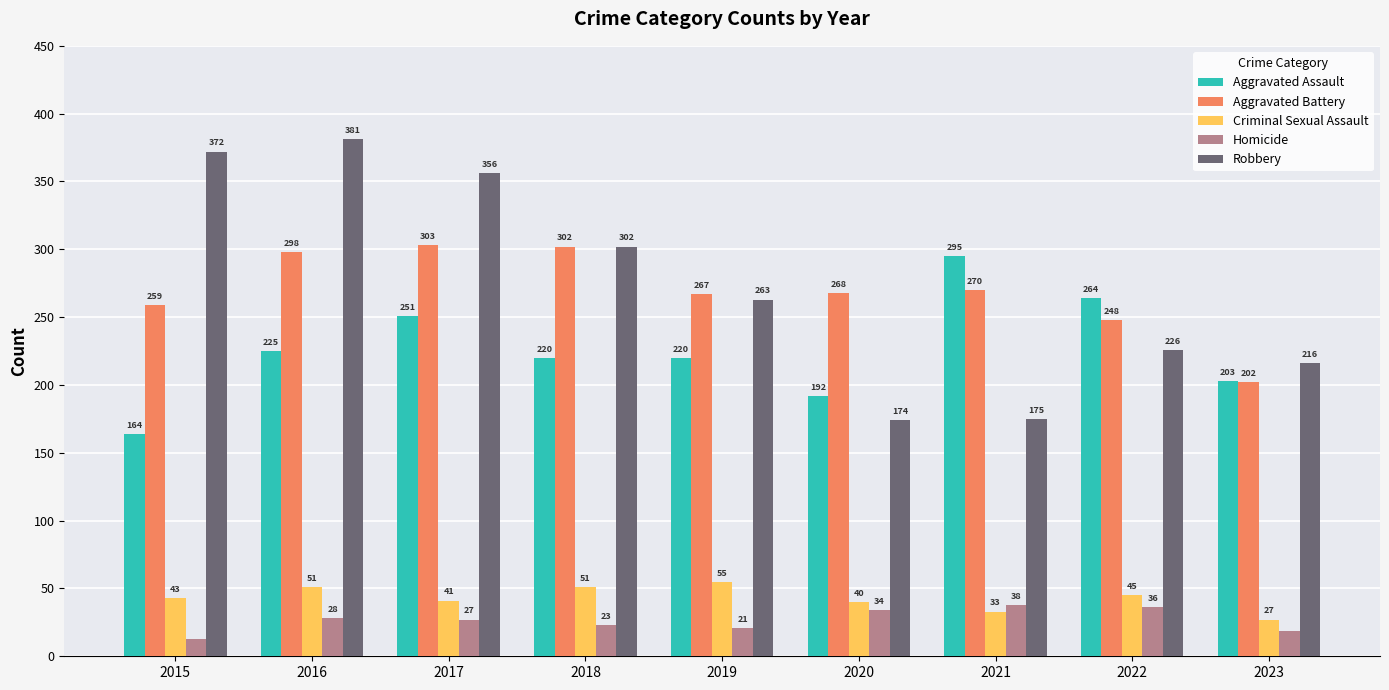

What is the value of the Robbery bar at the 4th from the left?

302